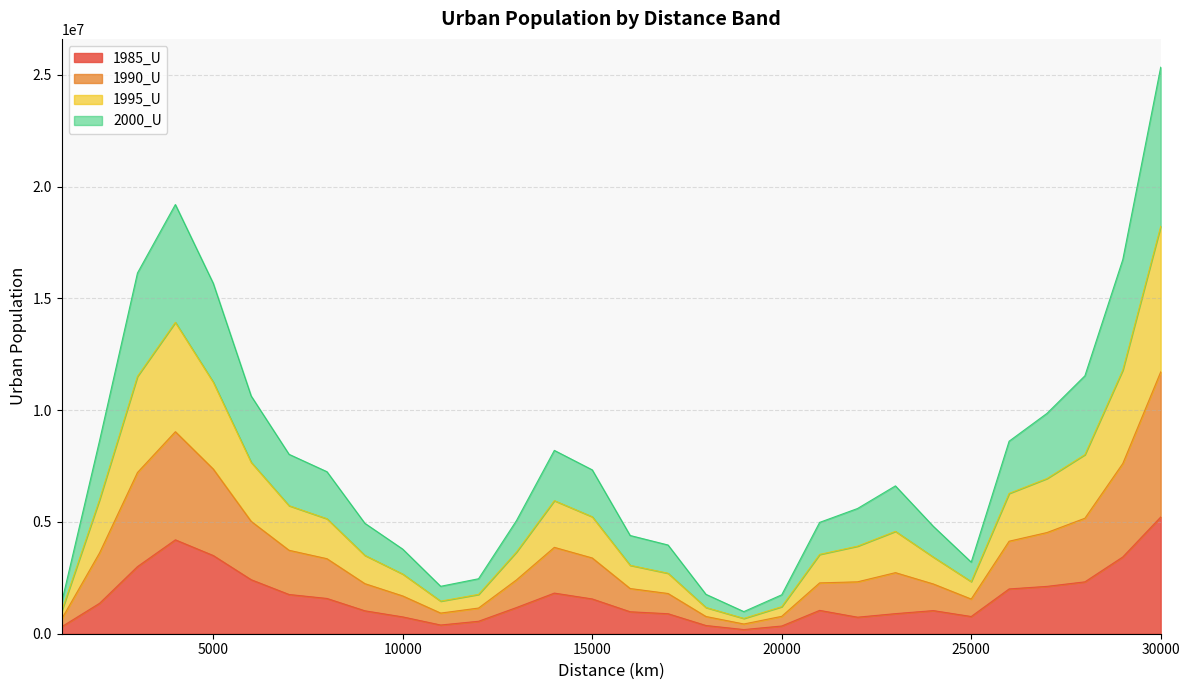

At how many categories does at least one series exceed 20560859?

1